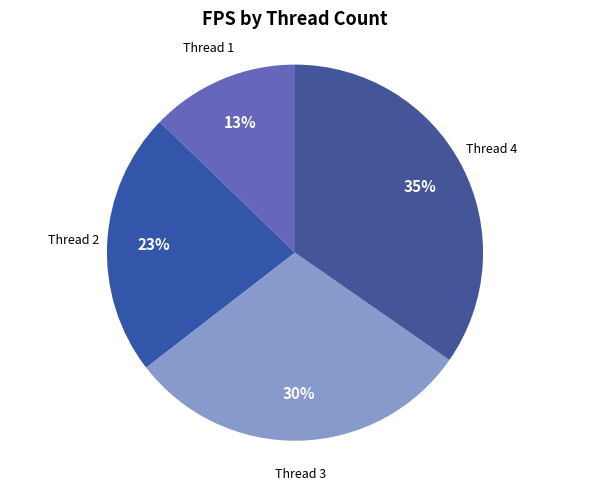

To the nearest percent, what is the difference between the largest and smallest slice percentages?

22%